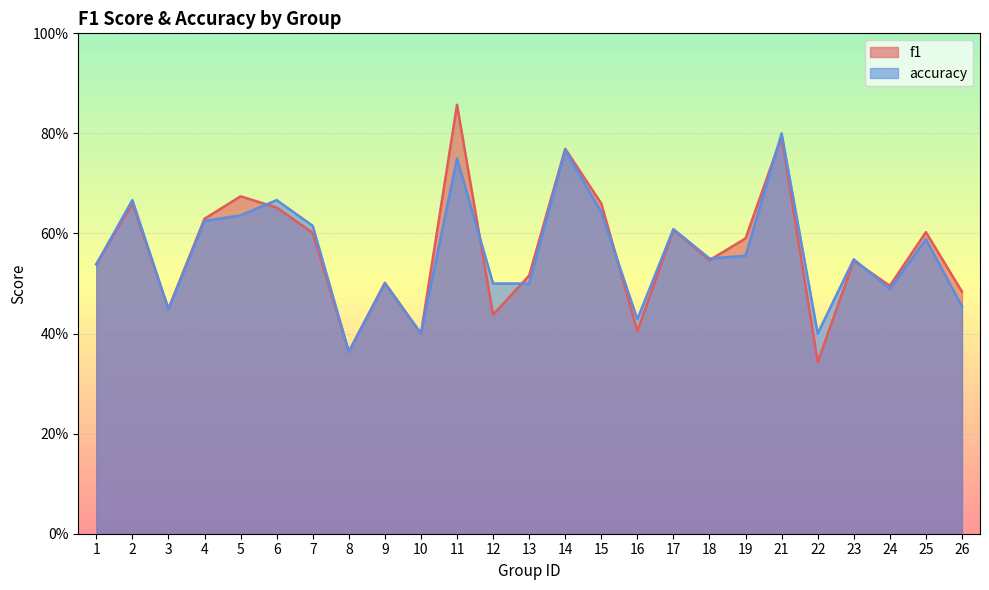

How many lines are shown in the chart?

2